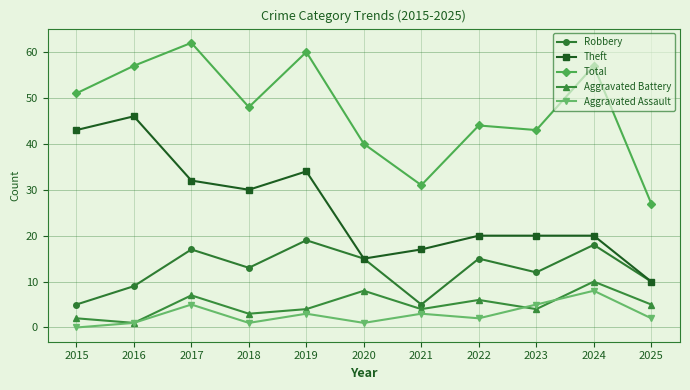

What is the value of the Theft point at the 1st from the left?

43